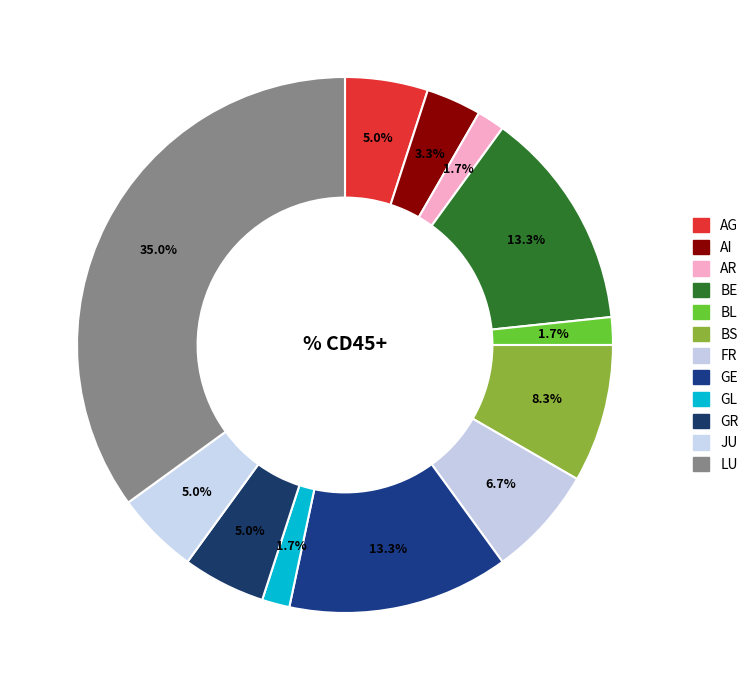

How many segments does this pie chart have?

12